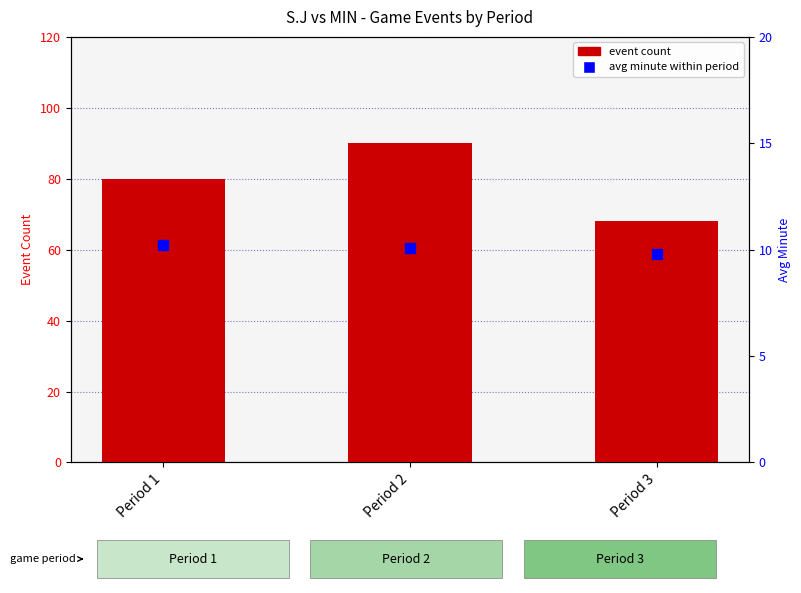

Which series reaches the maximum Y coordinate?

event count